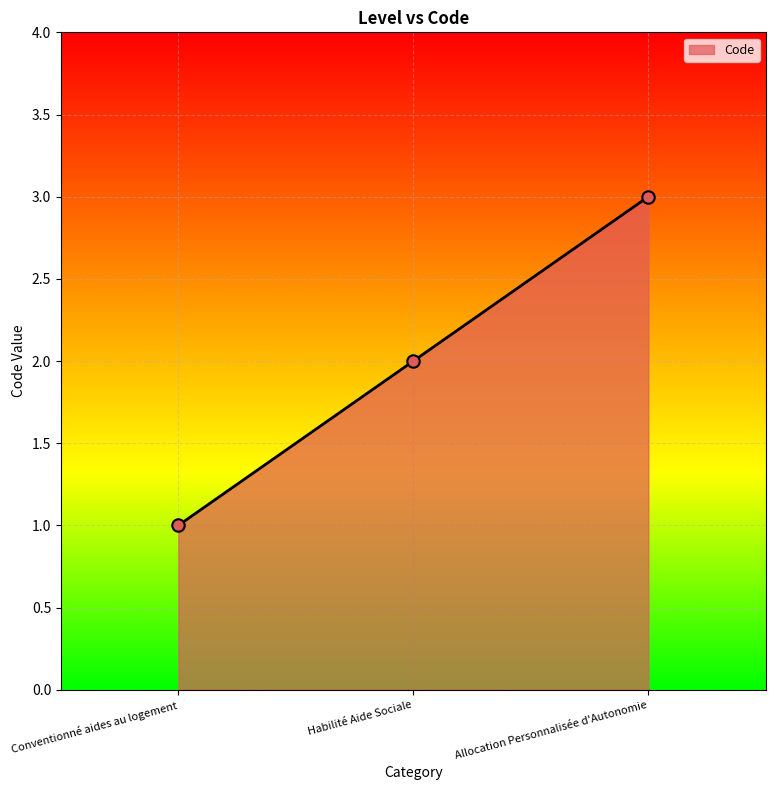

What is the change in value from Habilité Aide Sociale to Allocation Personnalisée d'Autonomie?

+1